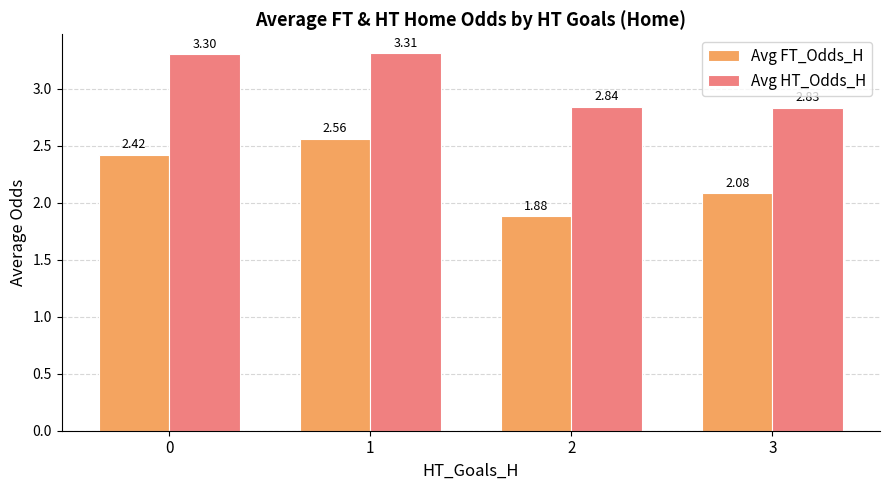

Are the bars grouped side by side (vs. stacked)?

Yes